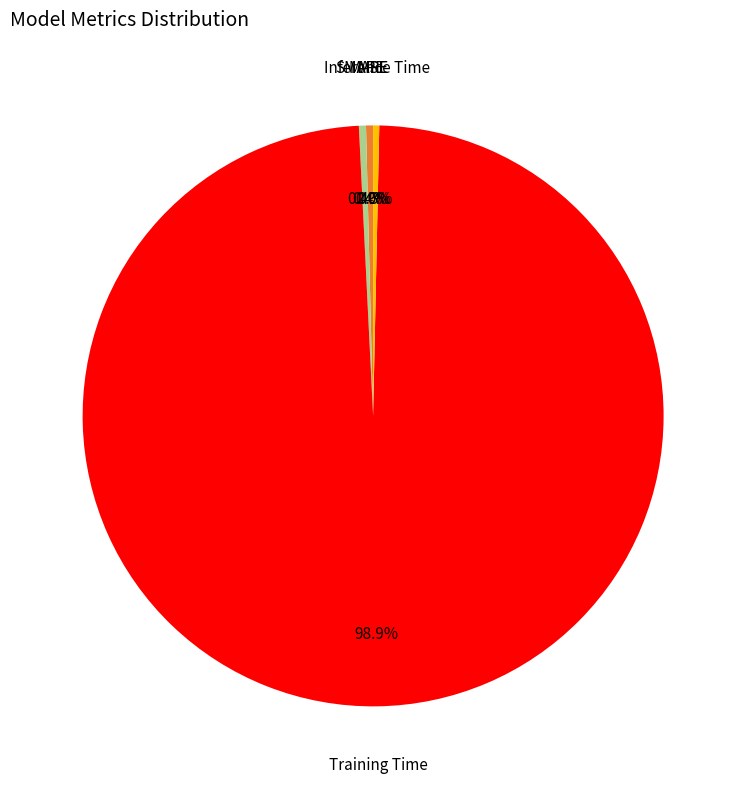

Does any single category account for the majority?

Yes